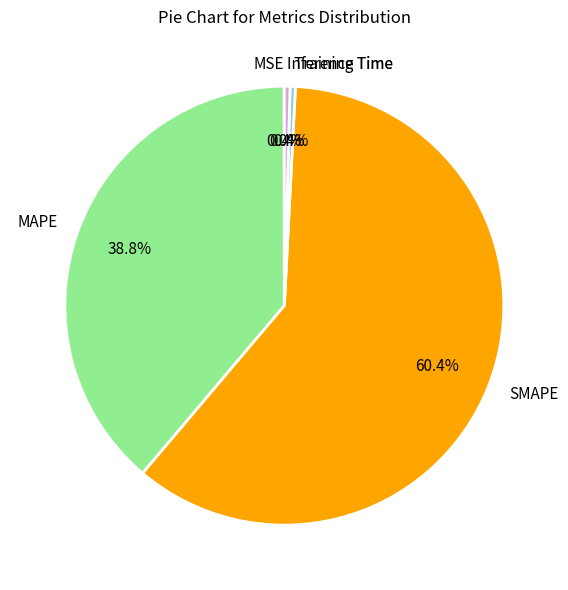

To the nearest percent, what percentage of the pie is MAPE?

39%